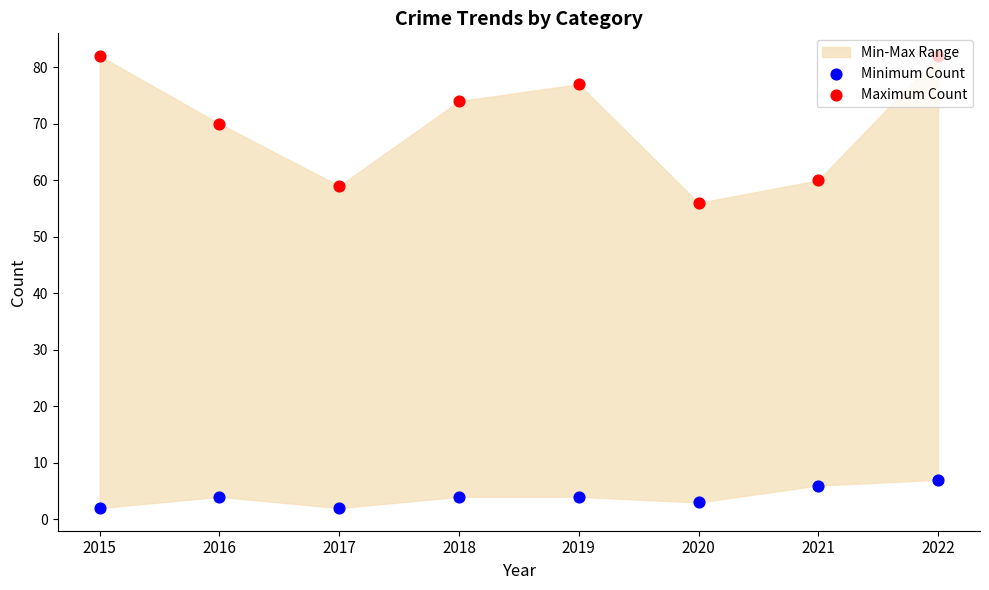

Which series reaches the maximum Y coordinate?

Maximum Count